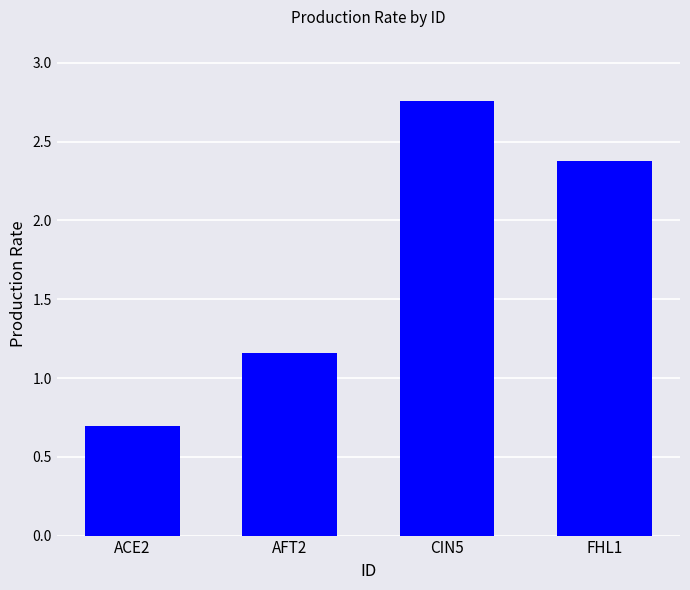

The chart shows a value of 3.6 at FHL1. True or false?

False